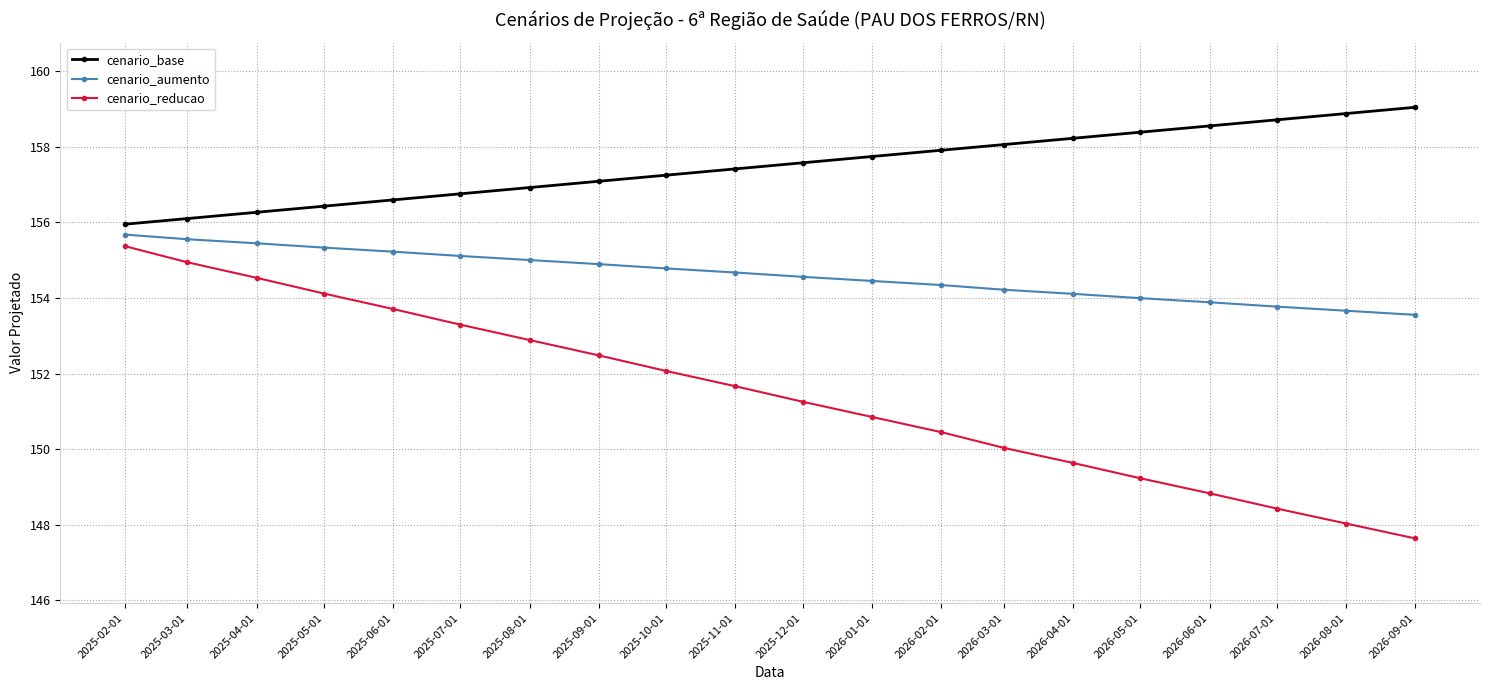

Does the chart display data point markers on the line(s)?

Yes